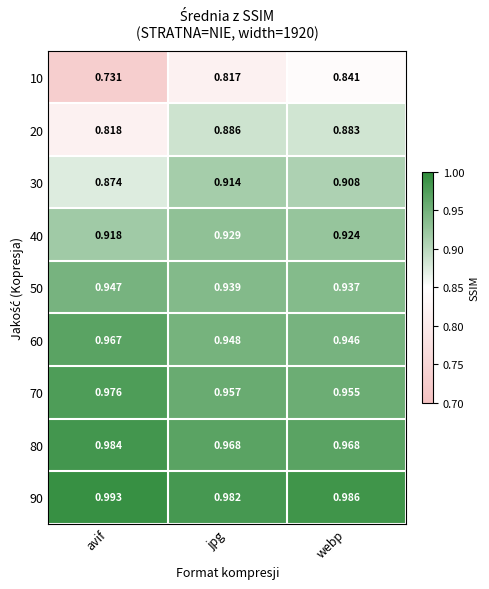

At which label is 60 closest to 0?

webp